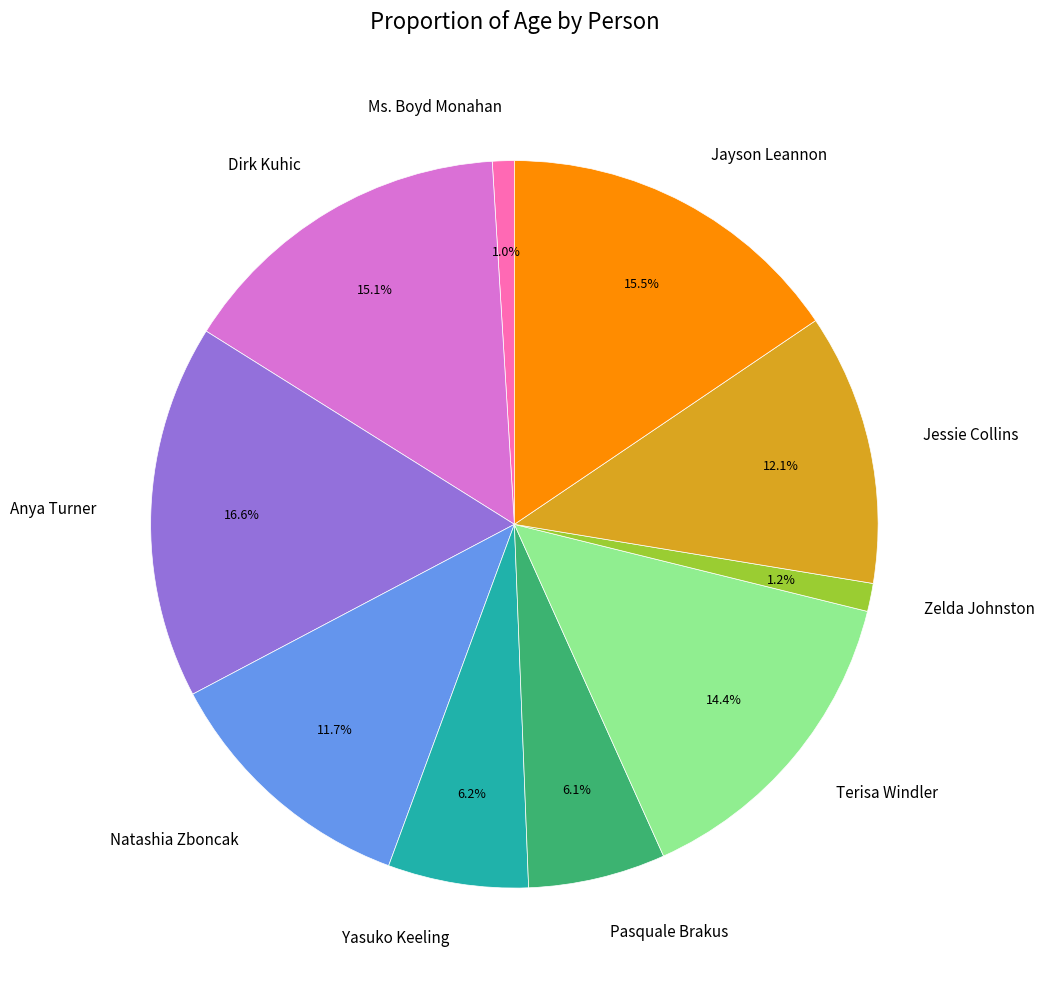

Which slice is the largest?

Anya Turner